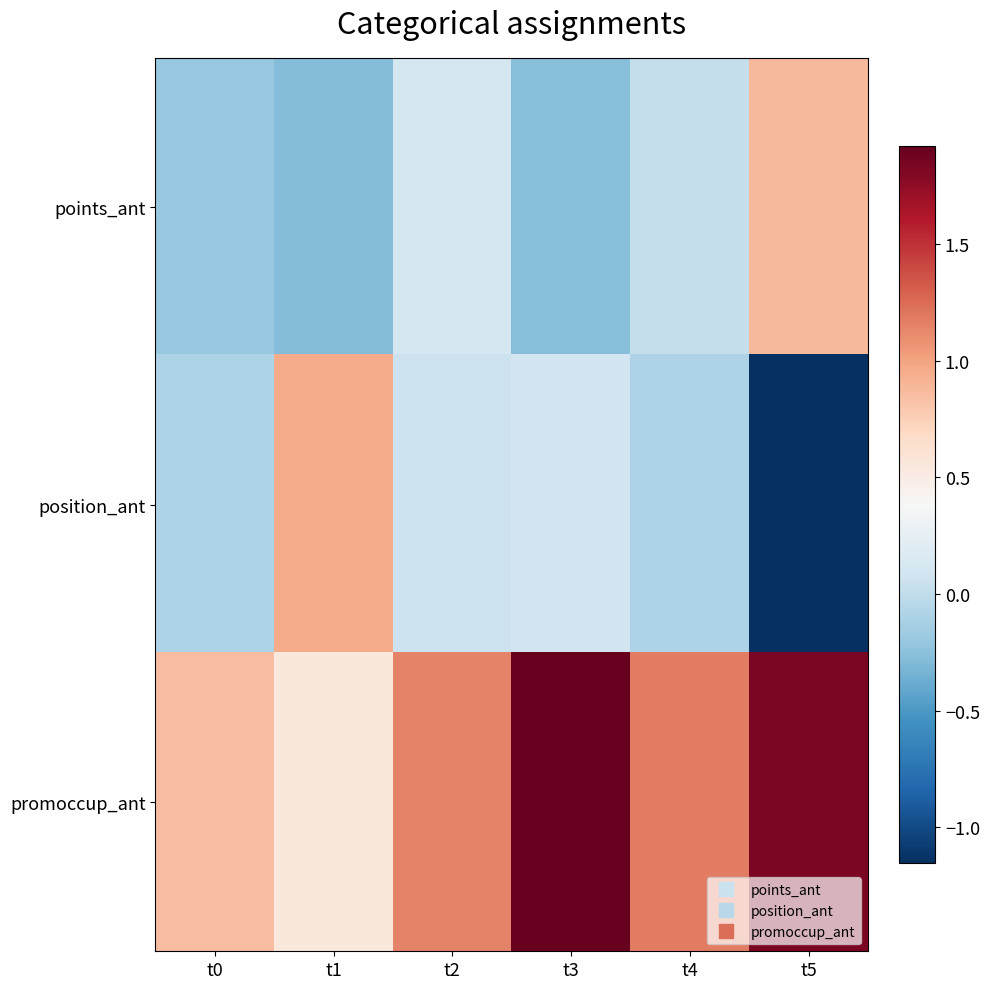

Reading right to left, list all the values displayed in this chart.

points_ant: t5=0.9	t4=0.0	t3=-0.3	t2=0.1	t1=-0.3	t0=-0.2
position_ant: t5=-1.2	t4=-0.1	t3=0.1	t2=0.0	t1=1.0	t0=-0.1
promoccup_ant: t5=1.8	t4=1.2	t3=1.9	t2=1.1	t1=0.5	t0=0.9